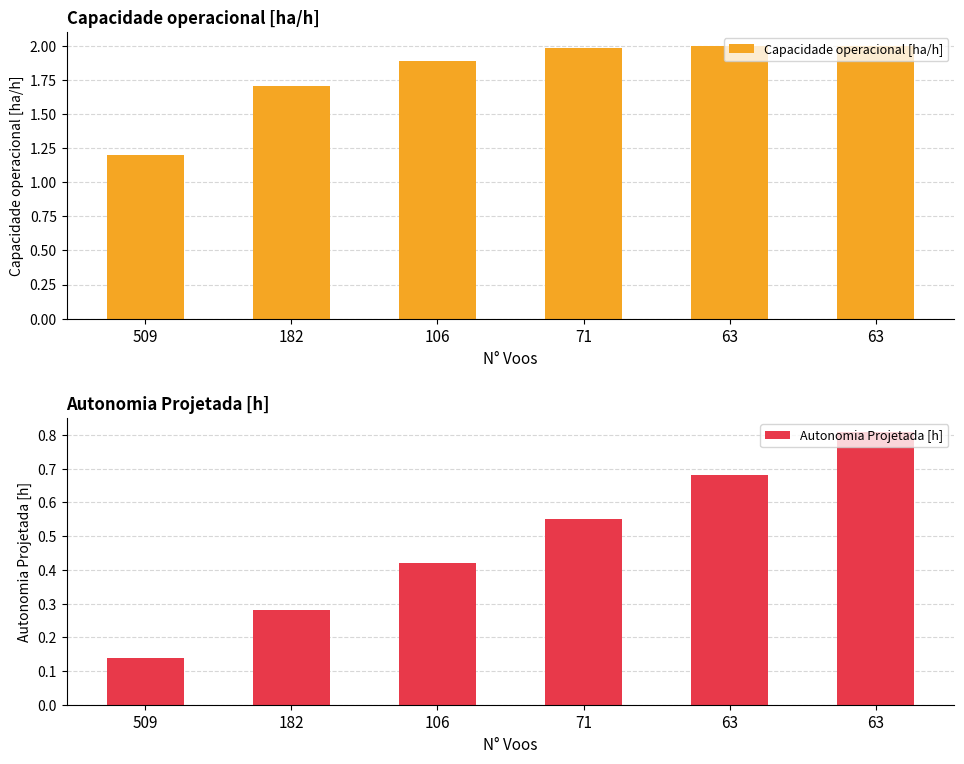

What is the average value of the Capacidade operacional [ha/h] series?

1.8